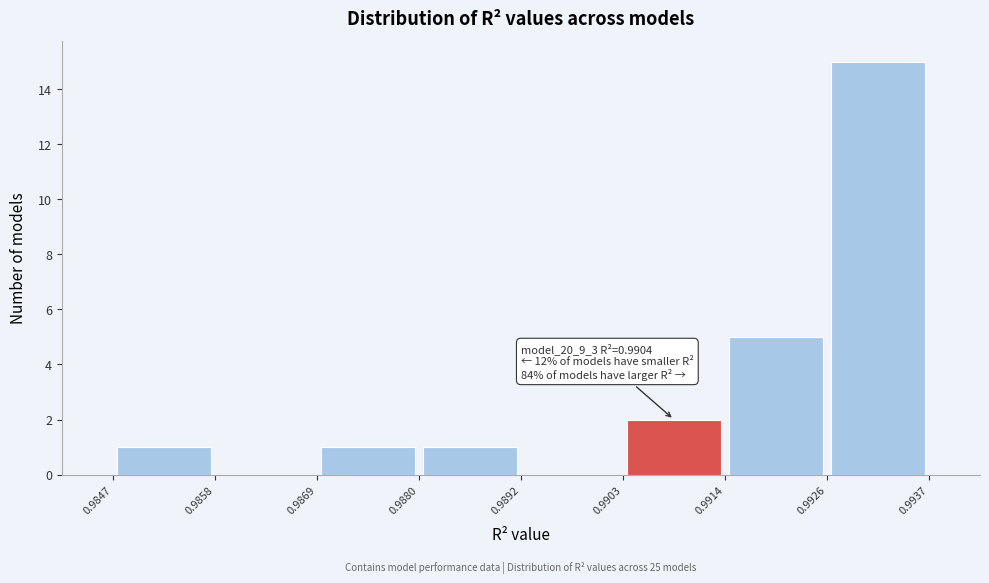

Which range on the x-axis has the tallest bar?

0.9926 to 0.9937